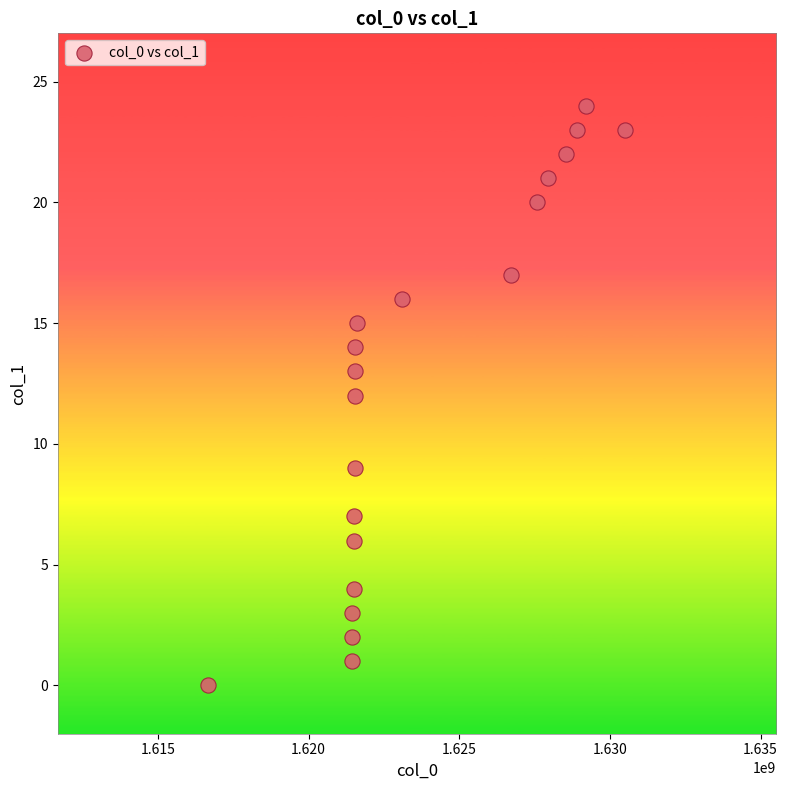

What is the range of X values (max minus min)?

13834872